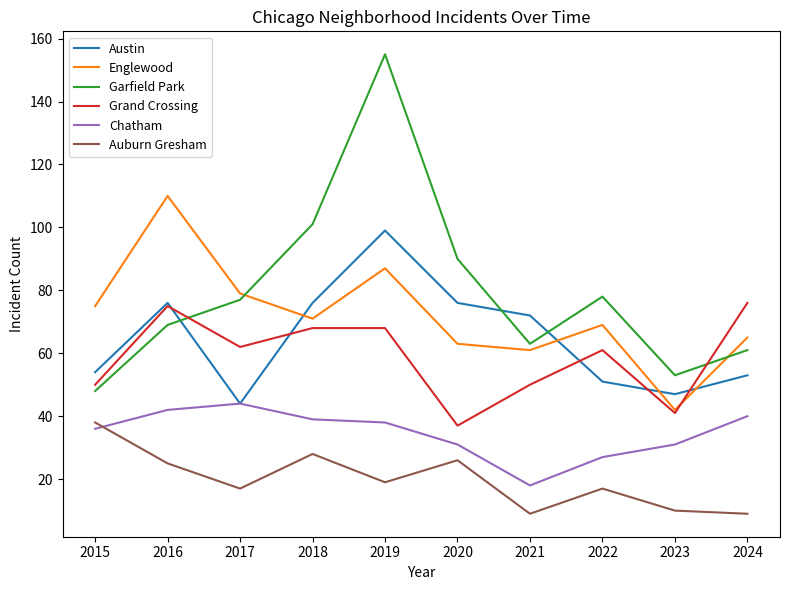

True or false: Auburn Gresham and Garfield Park intersect in this chart.

False